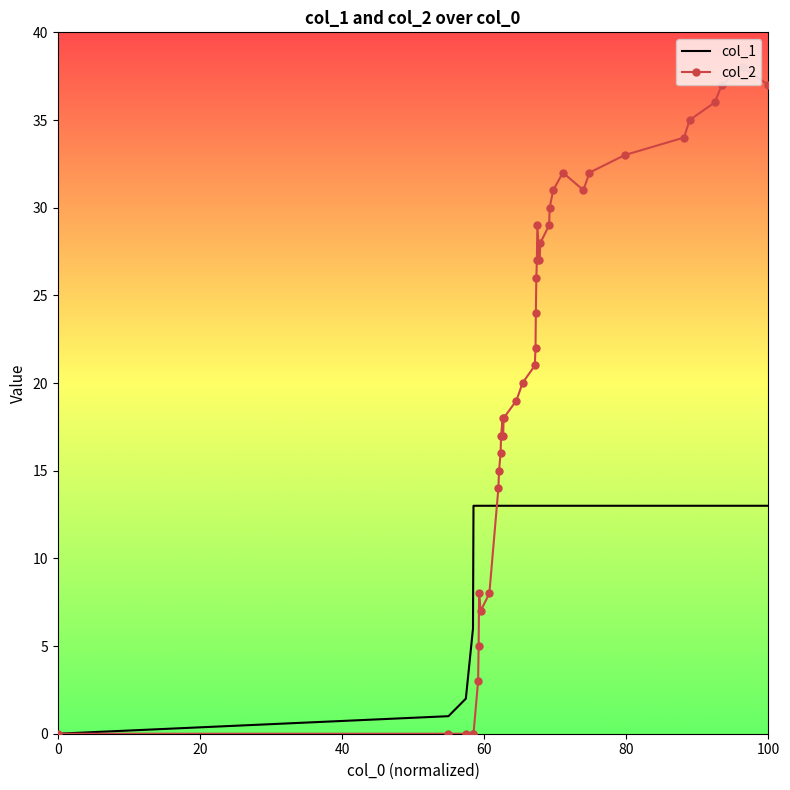

Which series has the largest range (max minus min)?

col_2